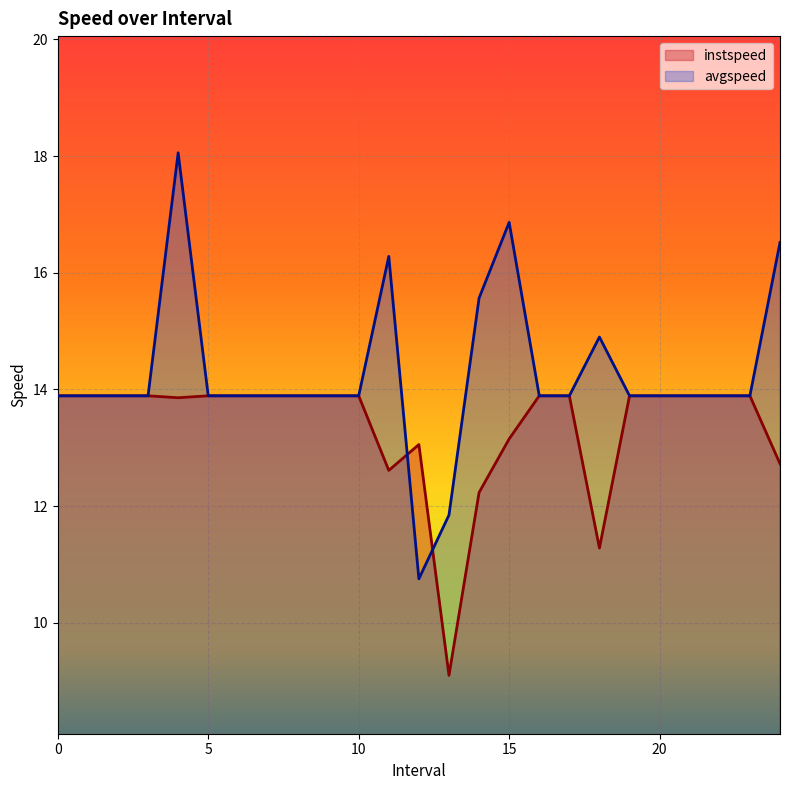

How many data points does each series have?

25